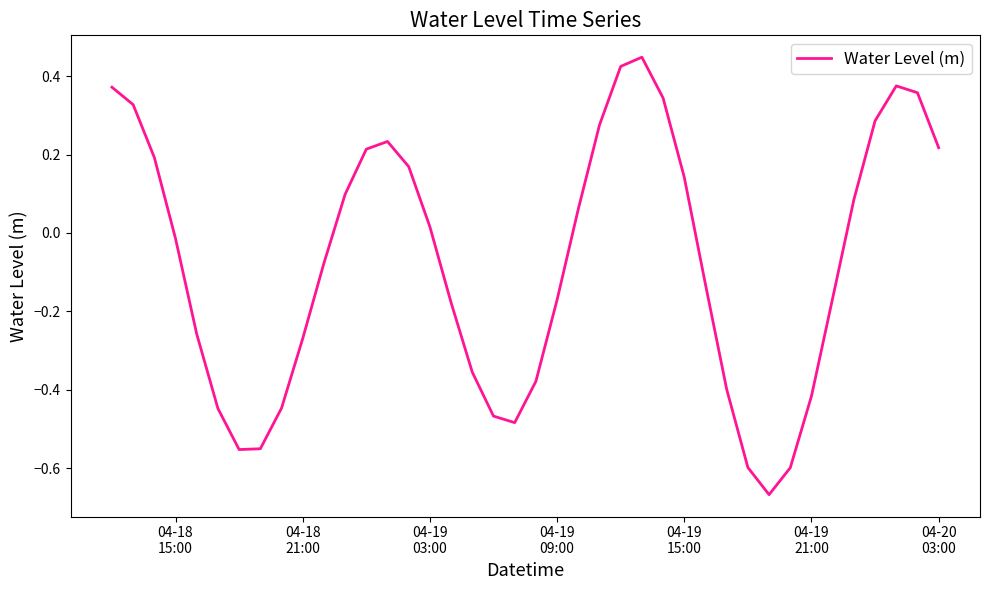

What is the difference between the maximum and minimum values?

1.1